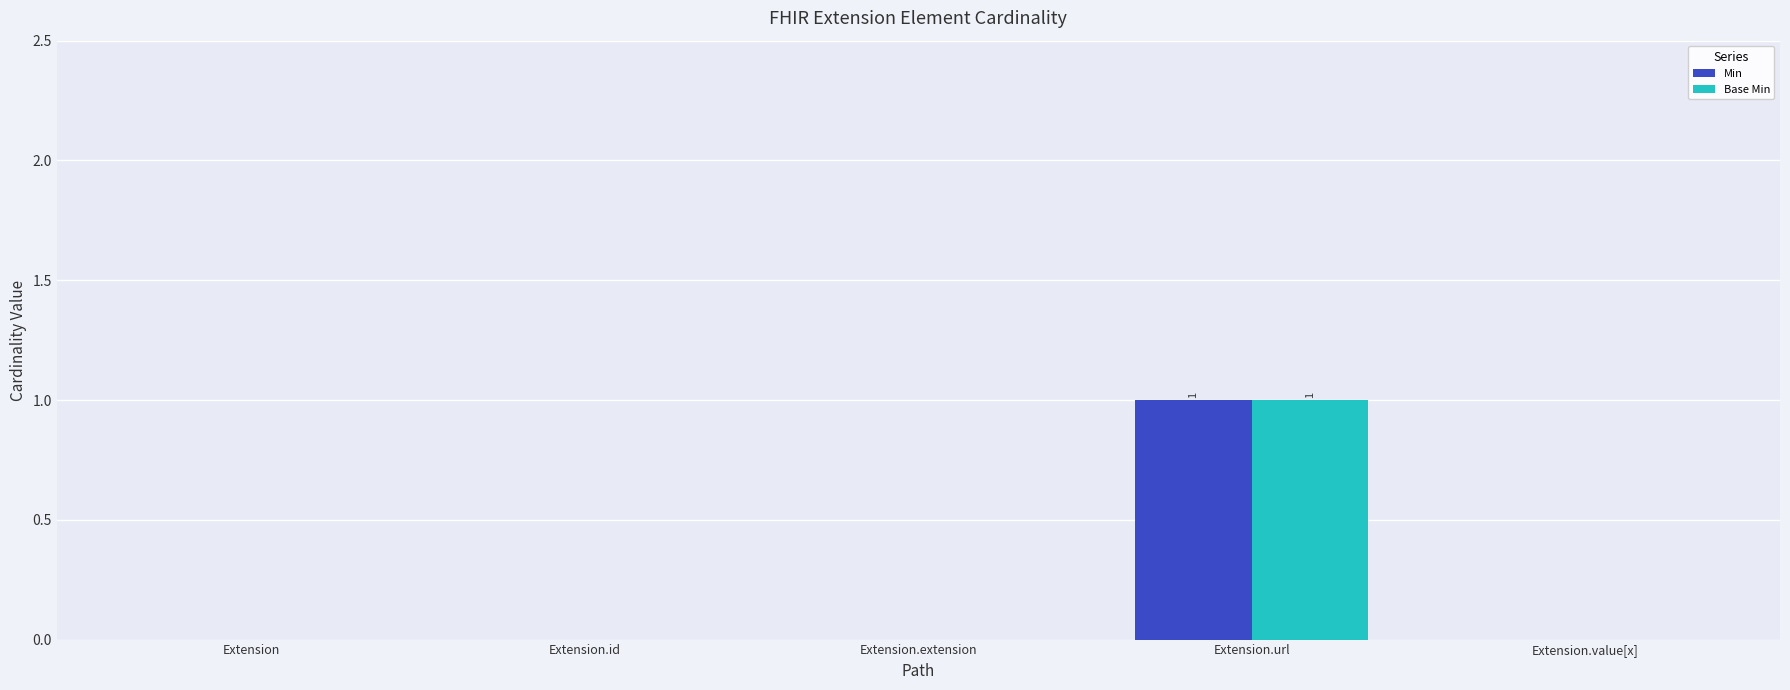

Is it true that Min equals 0 at Extension?

True